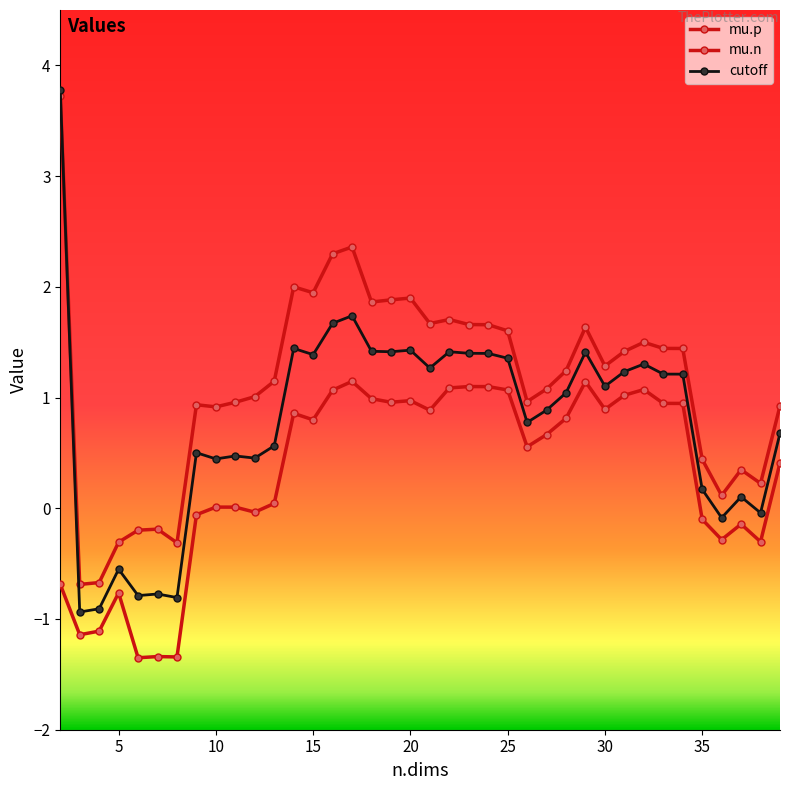

How many values in the cutoff series exceed 1?

20